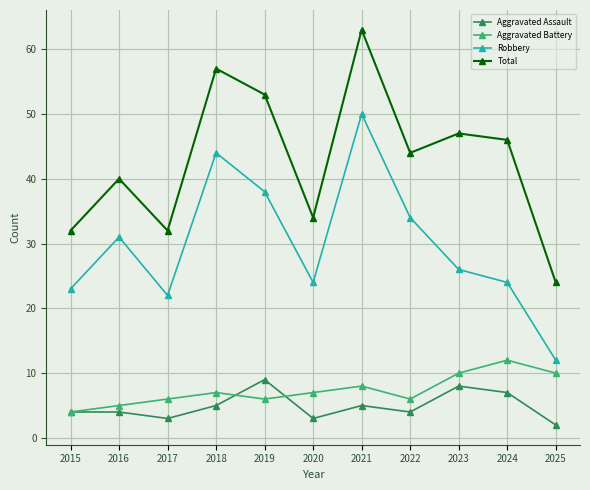

What is the difference between the maximum and minimum values in the Aggravated Assault series?

7